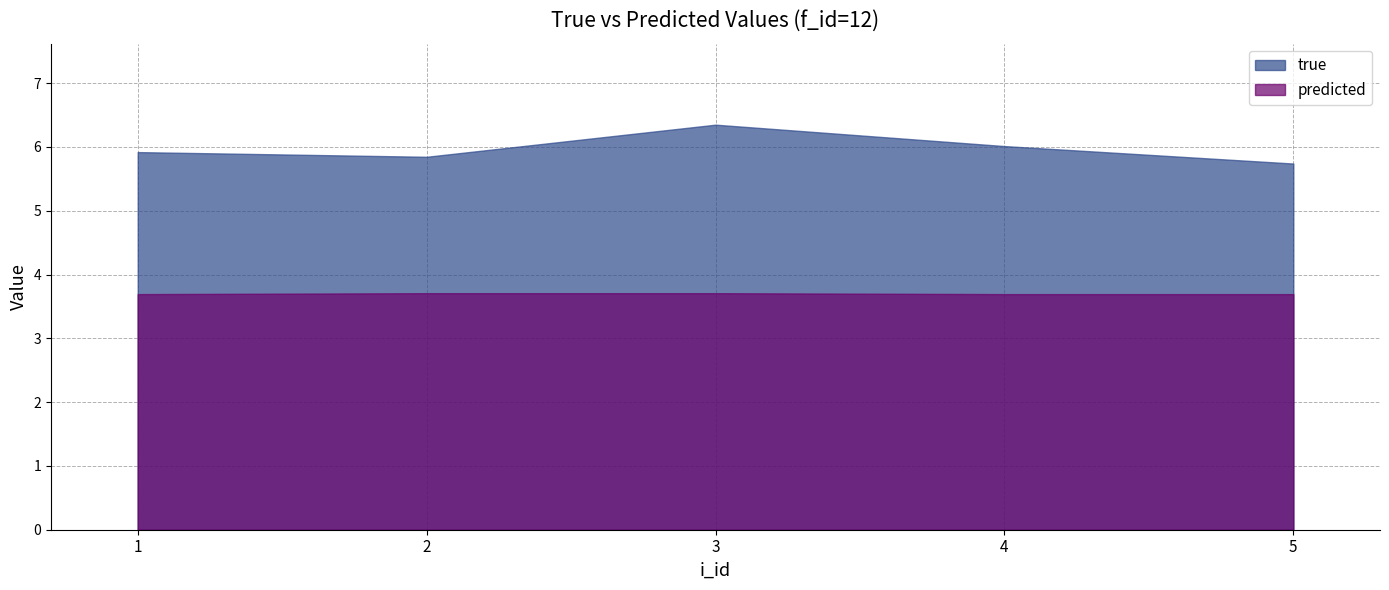

The predicted series shows 1.1 at 5. True or false?

False